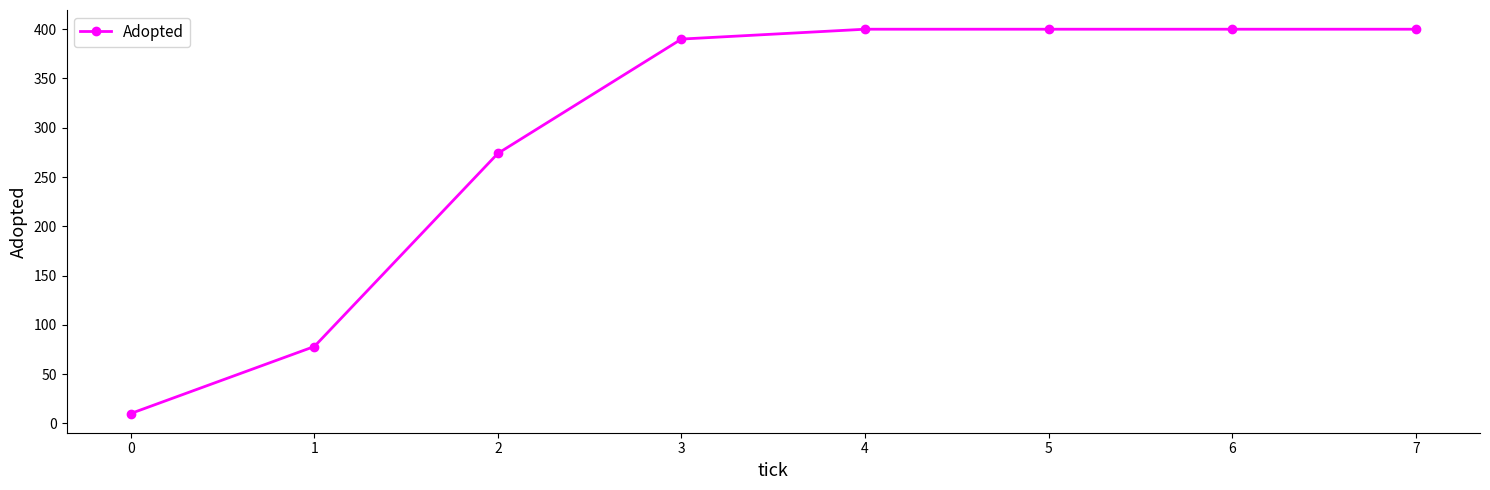

True or false: the data shows 111 at 1.

False